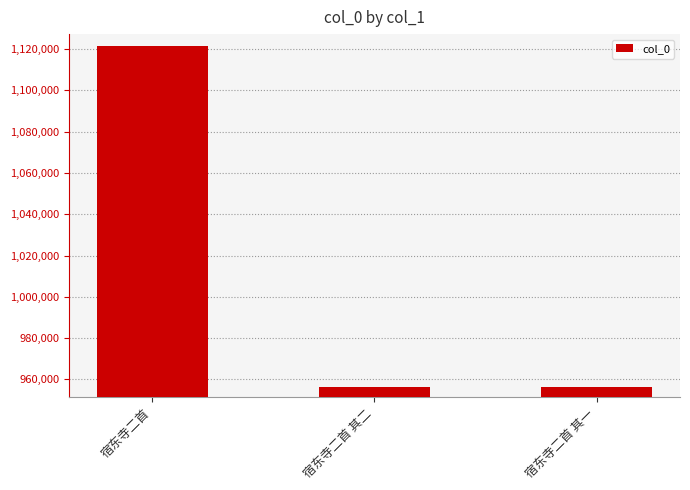

True or false: the data shows 956140 at 宿东寺二首 其一.

True